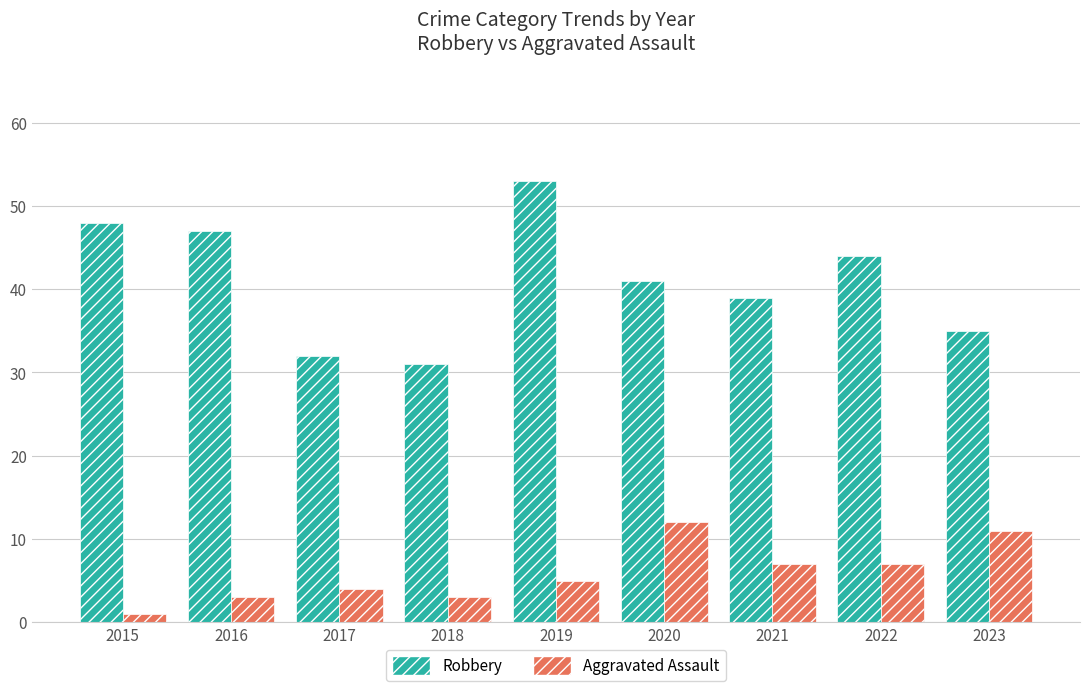

What is the highest value of the Robbery series?

53